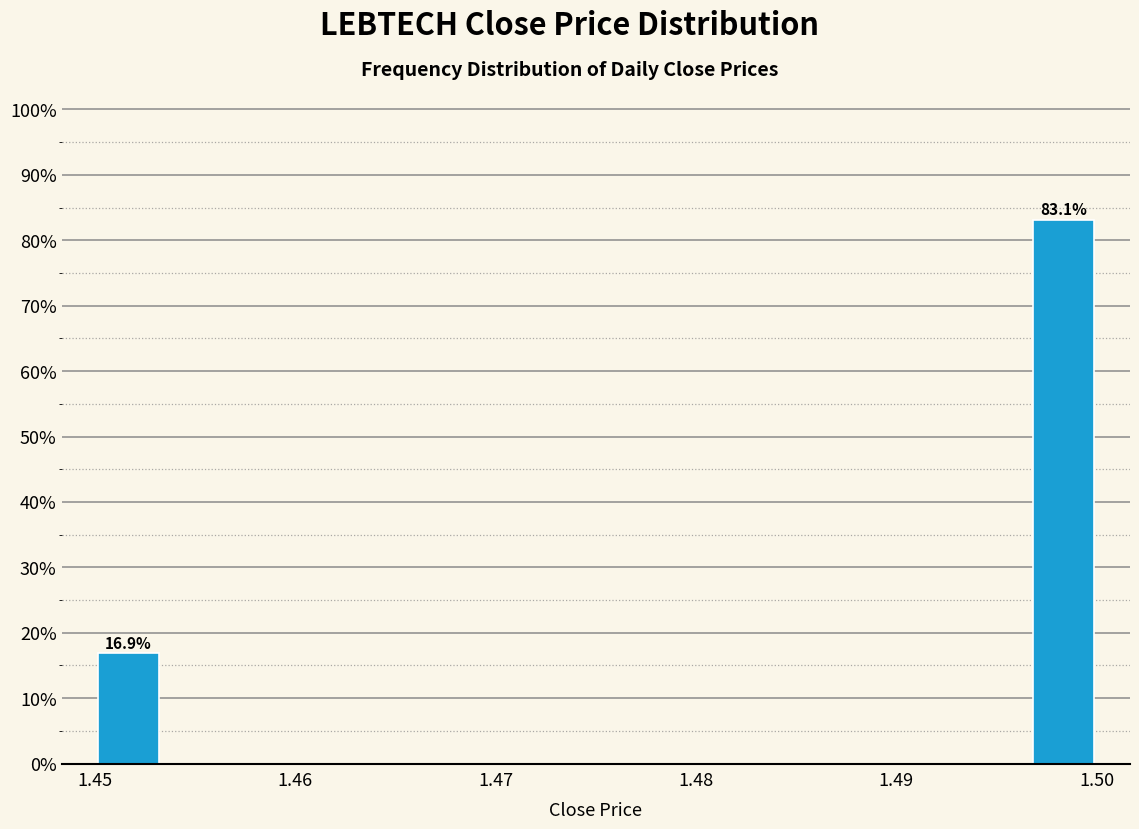

Around what value on the x-axis is the tallest bar? Give the approximate position of its centre, as read against the axis.

1.498